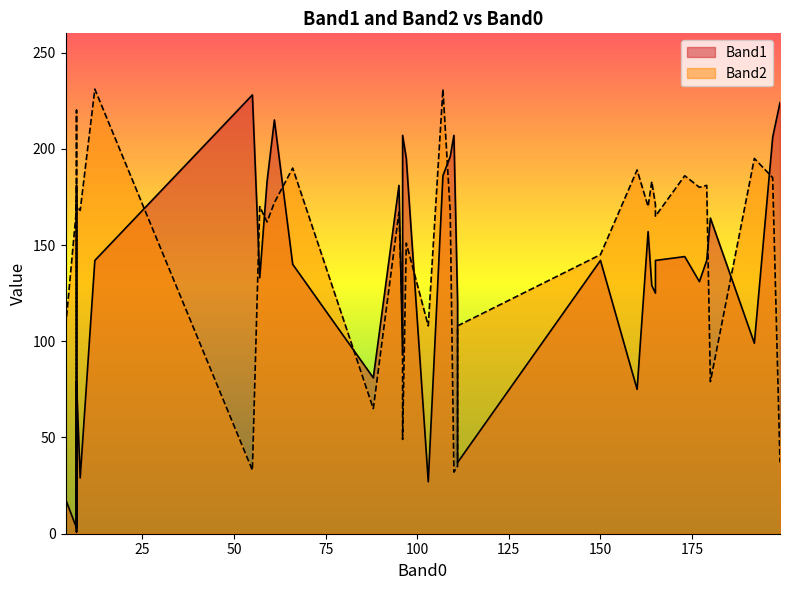

Reading right to left, what are all the values shown in this chart?

Band1: 142	206	75	131	144	129	157	142	142	125	99	140	181	37	186	195	164	79	18	181	90	81	133	1	142	224	215	29	93	183	196	3	3	197	113	120	207	207	27	228
Band2: 165	185	189	180	186	183	170	145	181	171	195	190	167	108	231	151	79	170	107	1	220	65	170	173	231	37	172	168	108	162	167	169	169	221	105	35	32	49	108	33